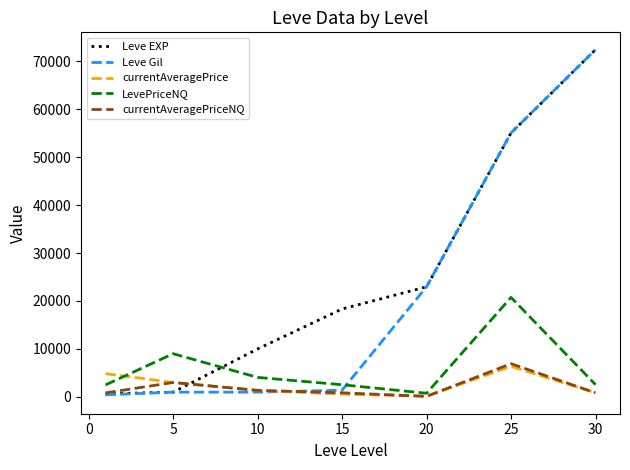

Which series has the largest total across all categories?

Leve EXP